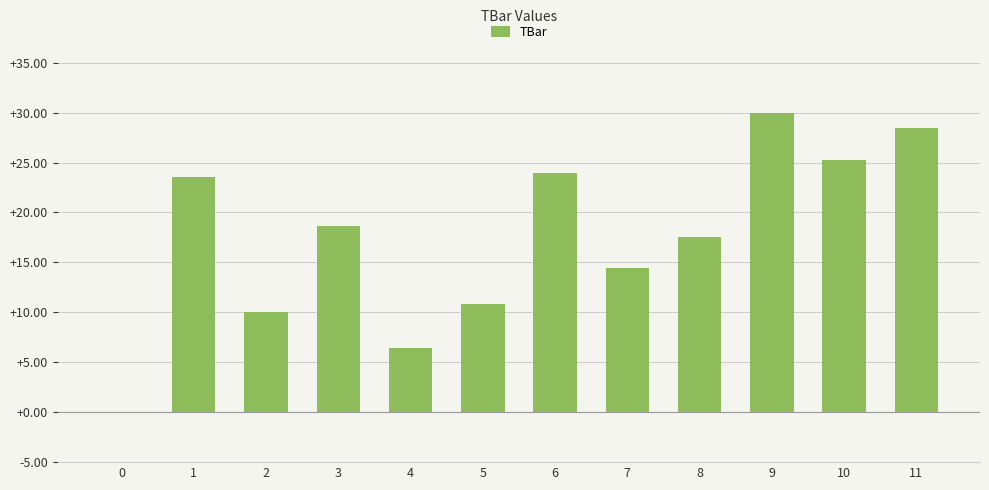

What is the difference between the values at 10 and 0?

25.2